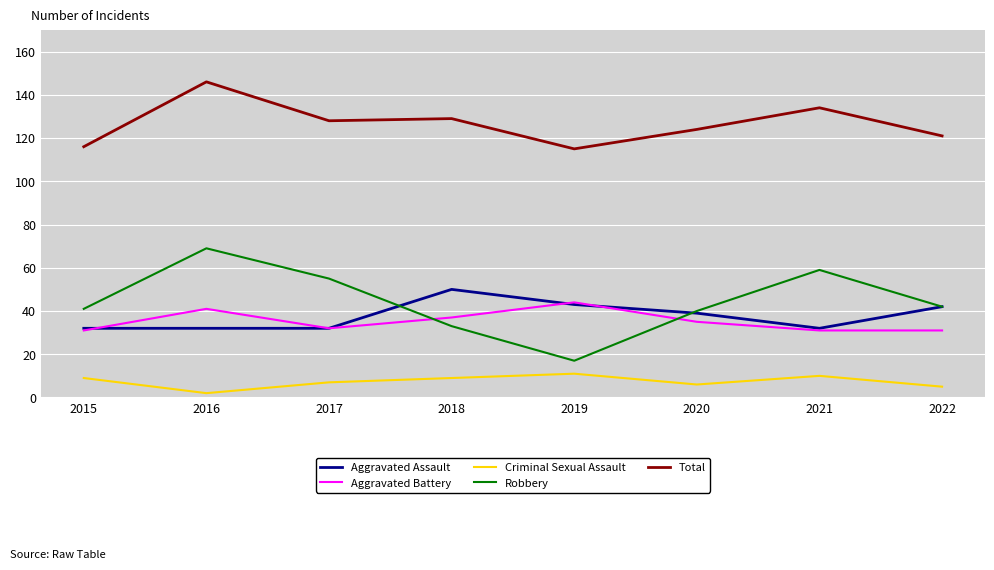

Which series has the largest total across all categories?

Total